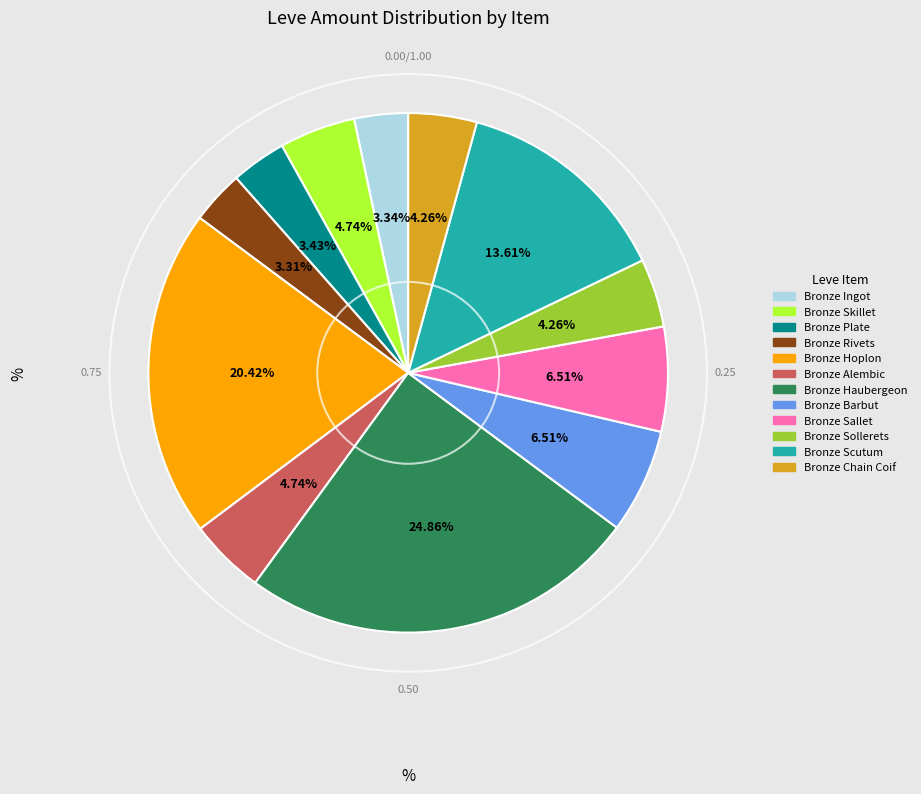

Count the number of slices in the pie.

12